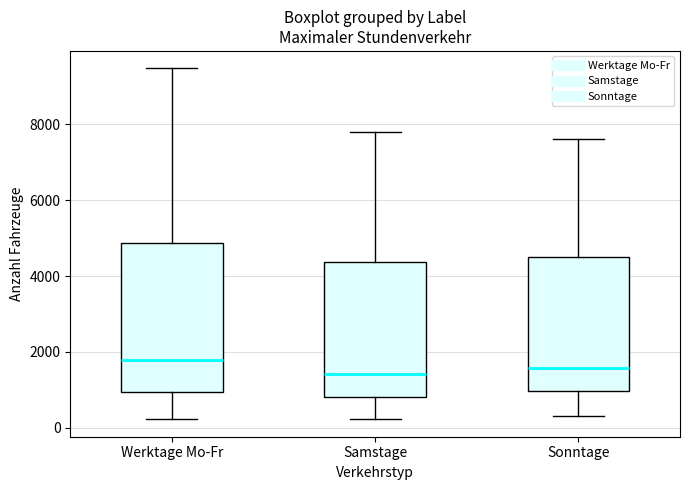

Comparing the boxes themselves (not the whiskers), which one is the tallest?

Werktage Mo-Fr